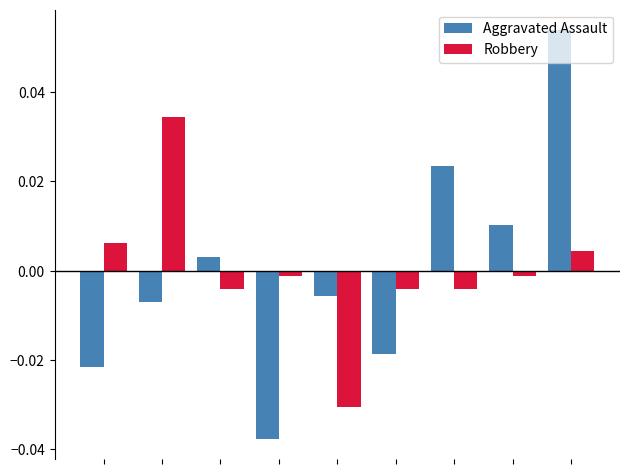

At how many categories does at least one series exceed 0?

6